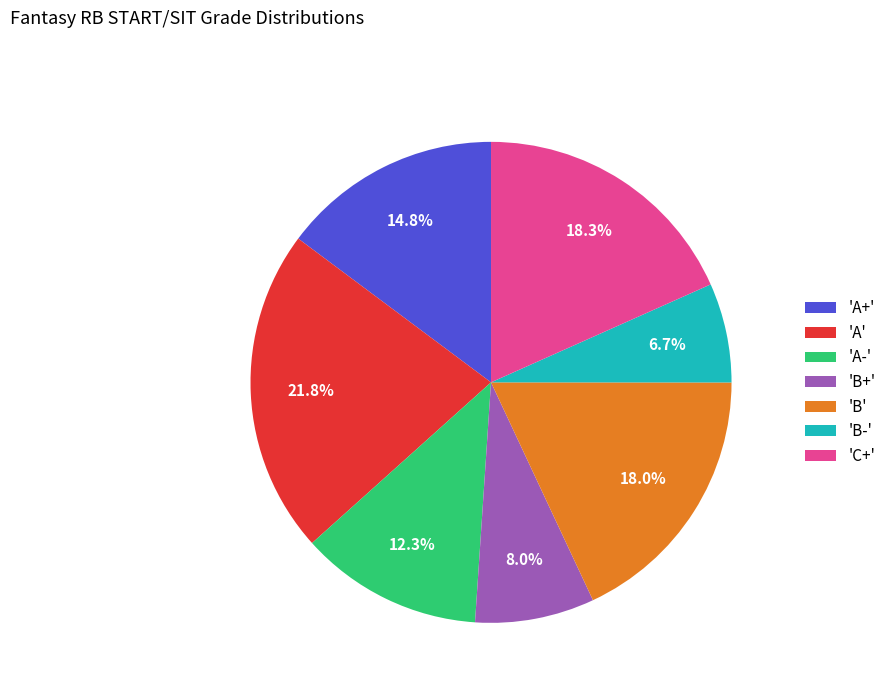

What is the smallest slice in the pie chart?

'B-'